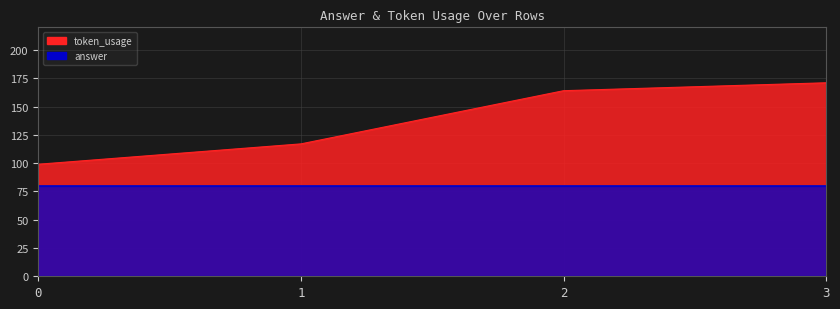

What is the value of the 4th point from the left?

171